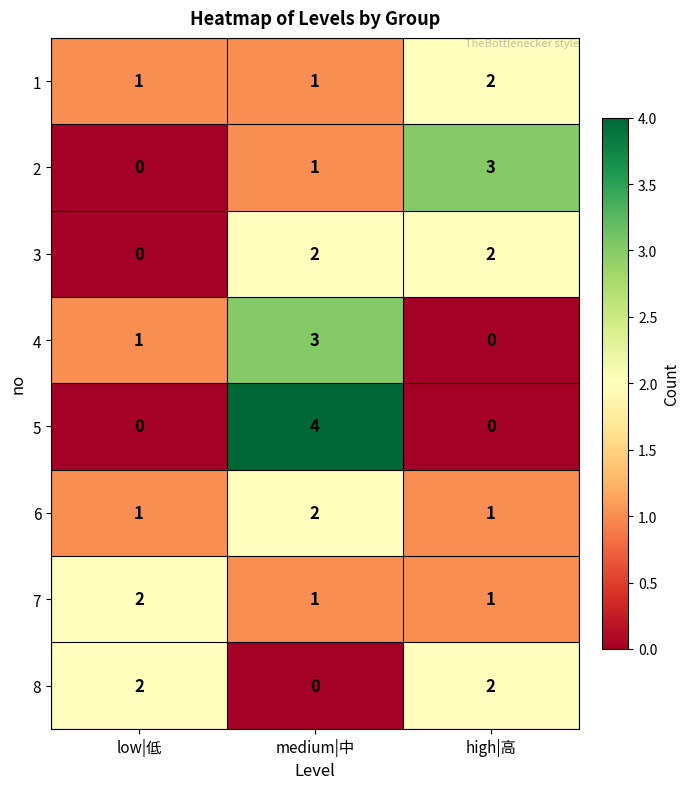

True or false: 5 has a value of 6 at medium|中.

False